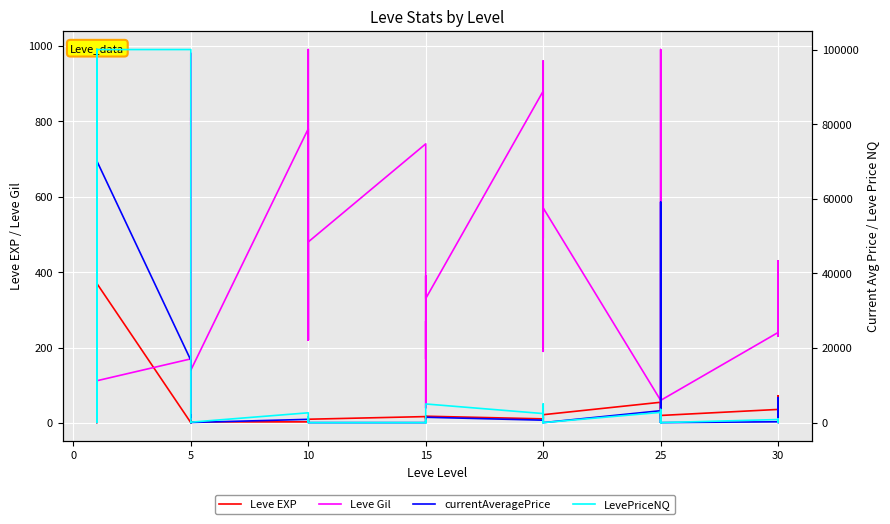

How many interior local valleys does the LevePriceNQ series have?

12